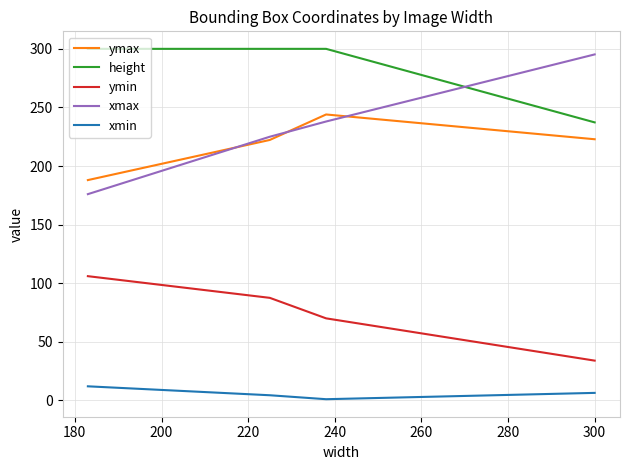

Which series has the largest range (max minus min)?

xmax